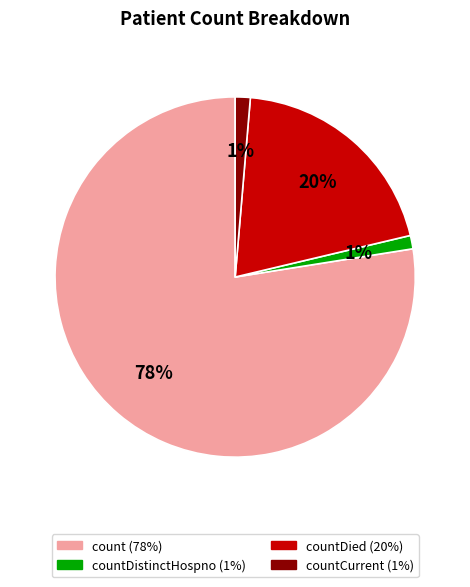

Count the number of slices in the pie.

4